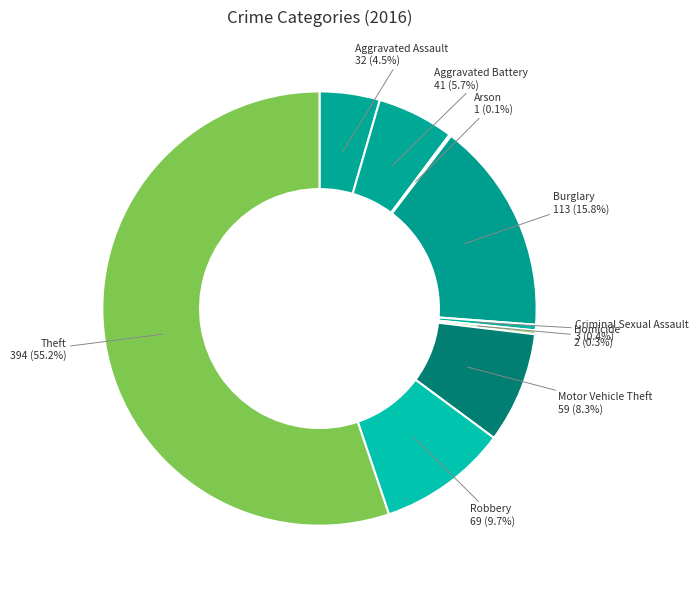

Between Criminal Sexual Assault and Robbery, which is larger?

Robbery